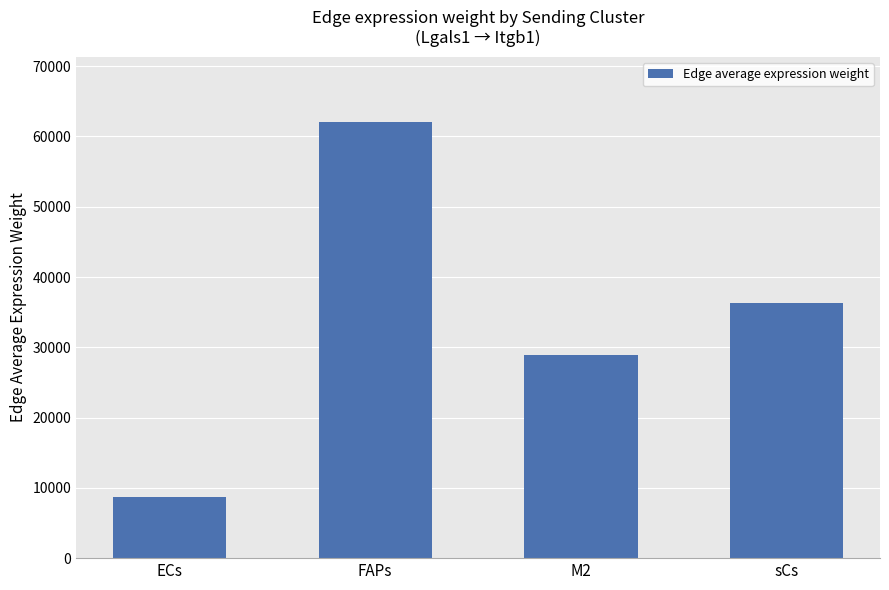

What is the label of the 3rd bar from the left?

M2